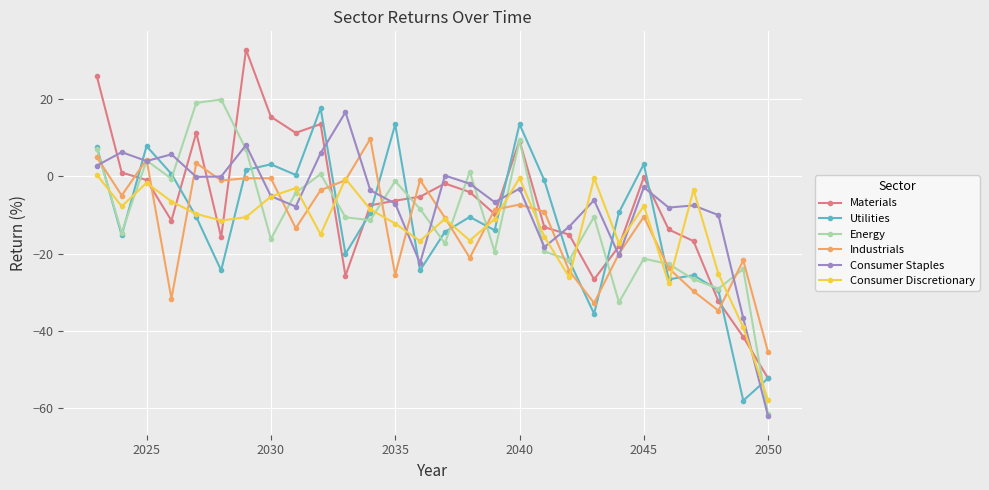

How many data points does each series have?

28